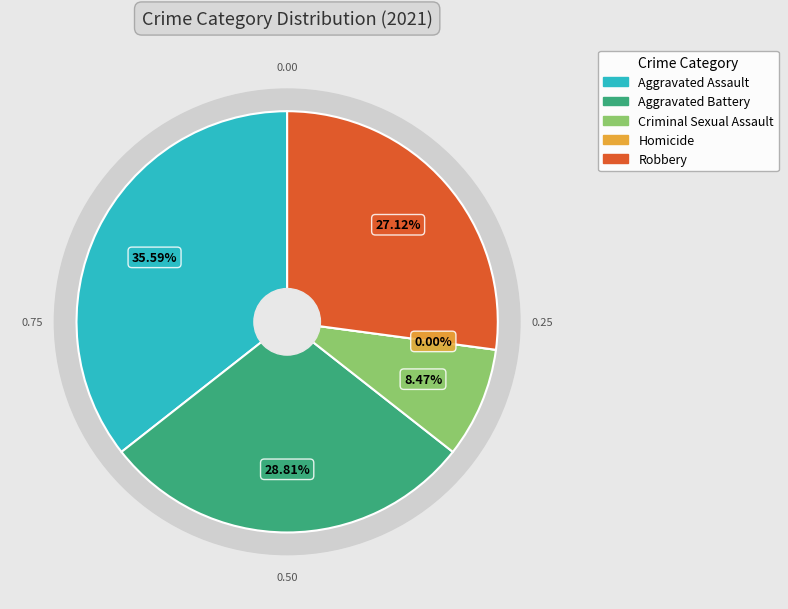

What is the change in value from Aggravated Assault to Aggravated Battery?

-4